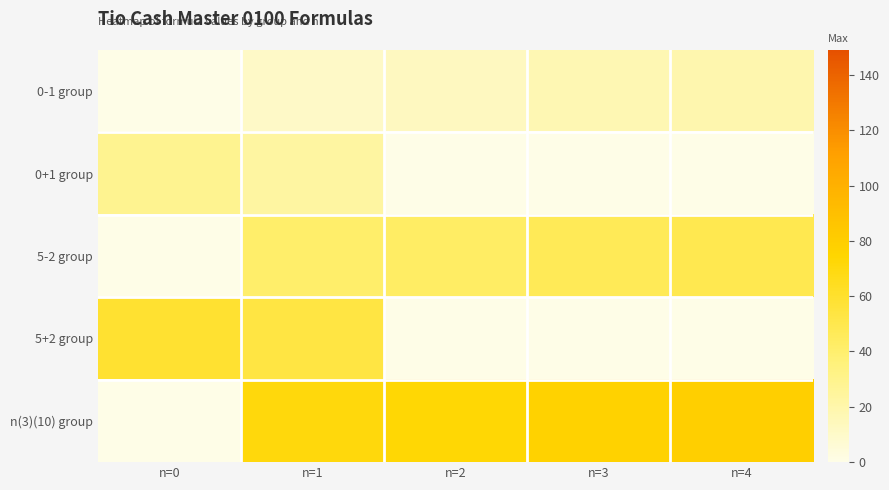

Which has a higher value, n=0 or n=3?

n=3